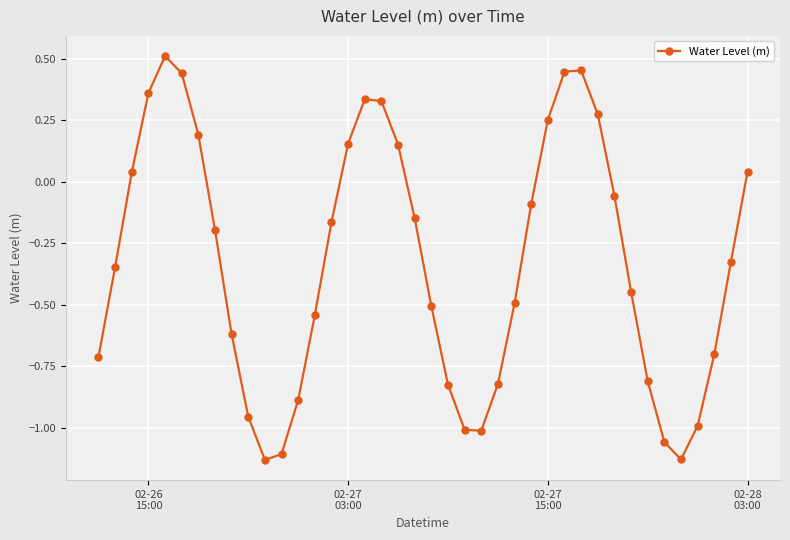

How many lines are shown in the chart?

1